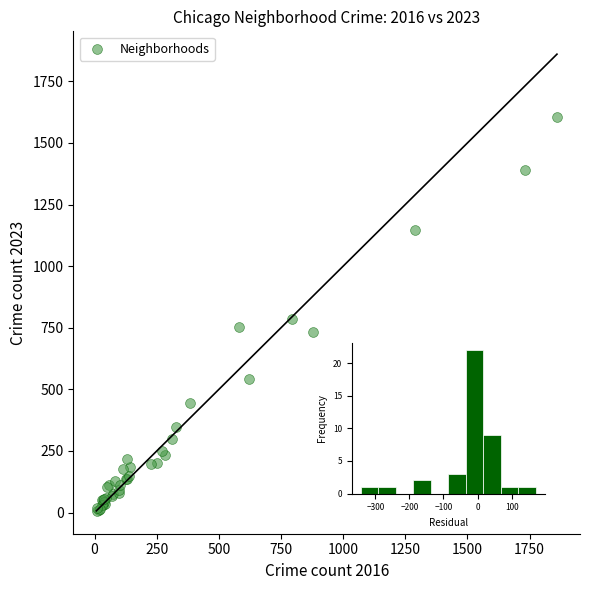

What Y value in the scatter plot is closest to 806?

785